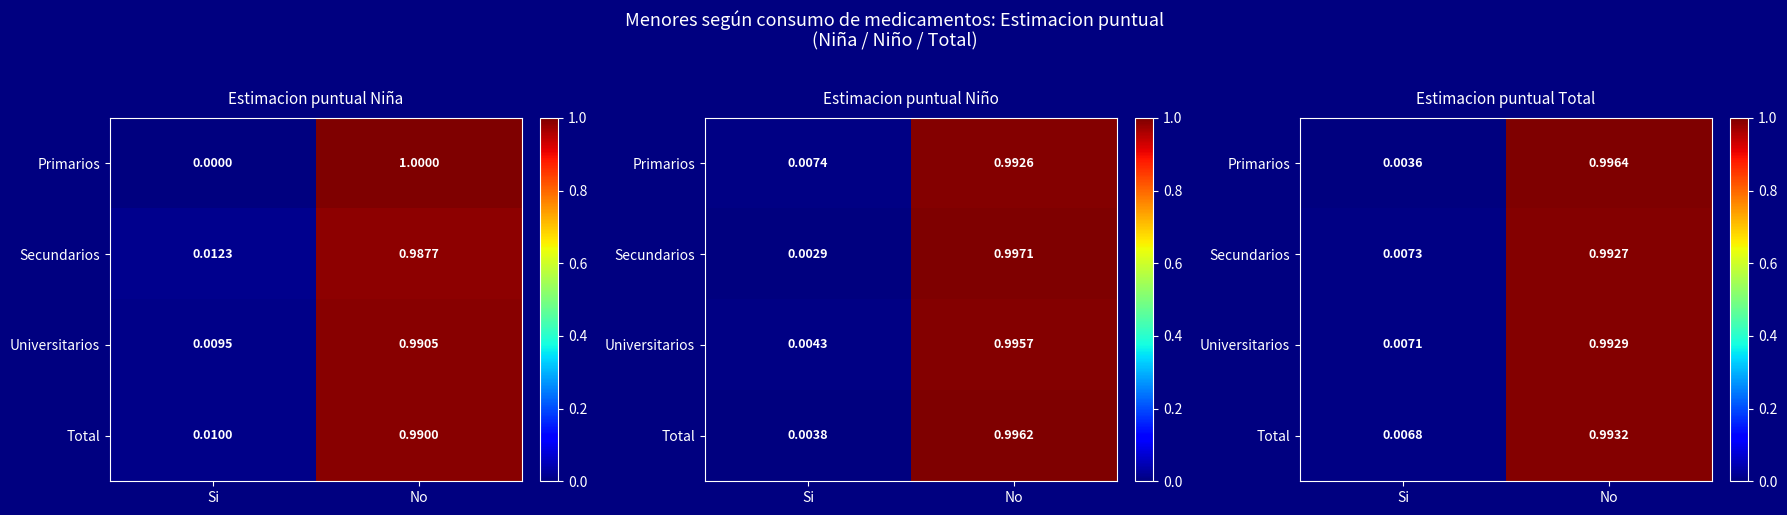

What is the average value of the Secundarios series?

0.5